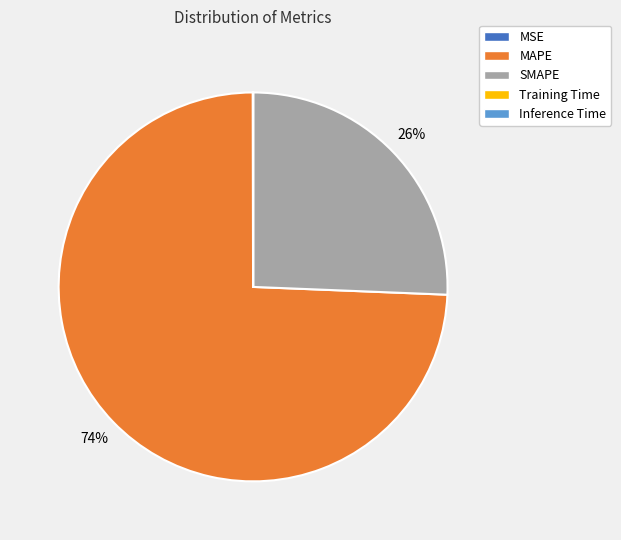

True or false: SMAPE accounts for 11% of the total.

False